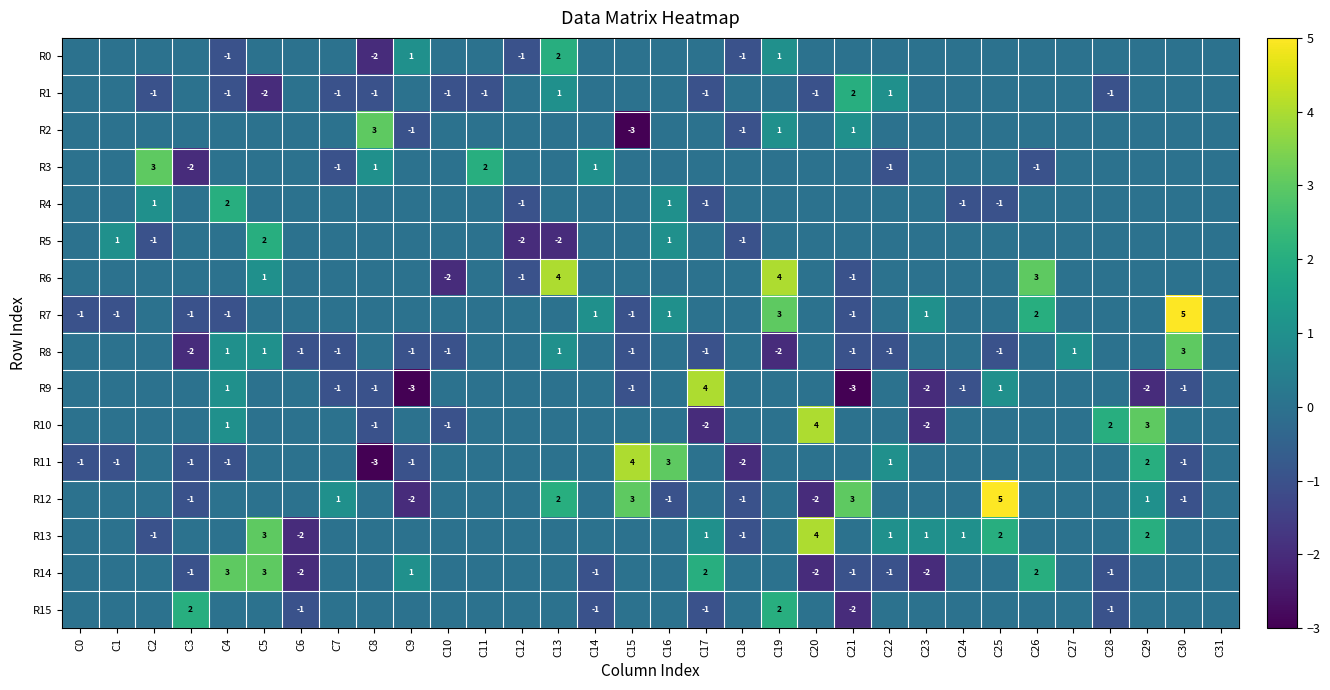

Is it true that R15 equals -1 at C14?

True